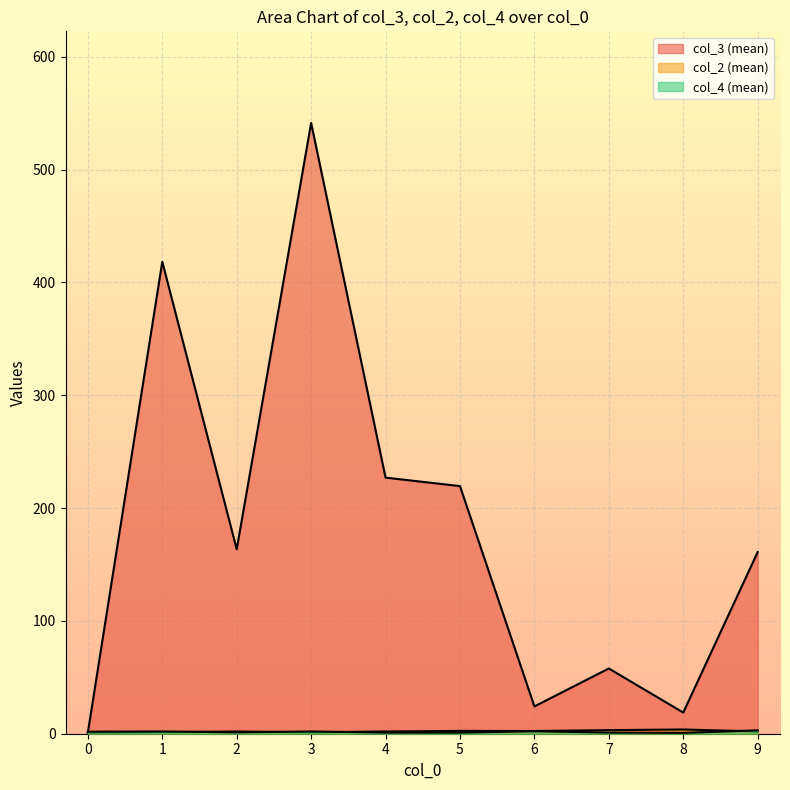

How many lines are shown in the chart?

3